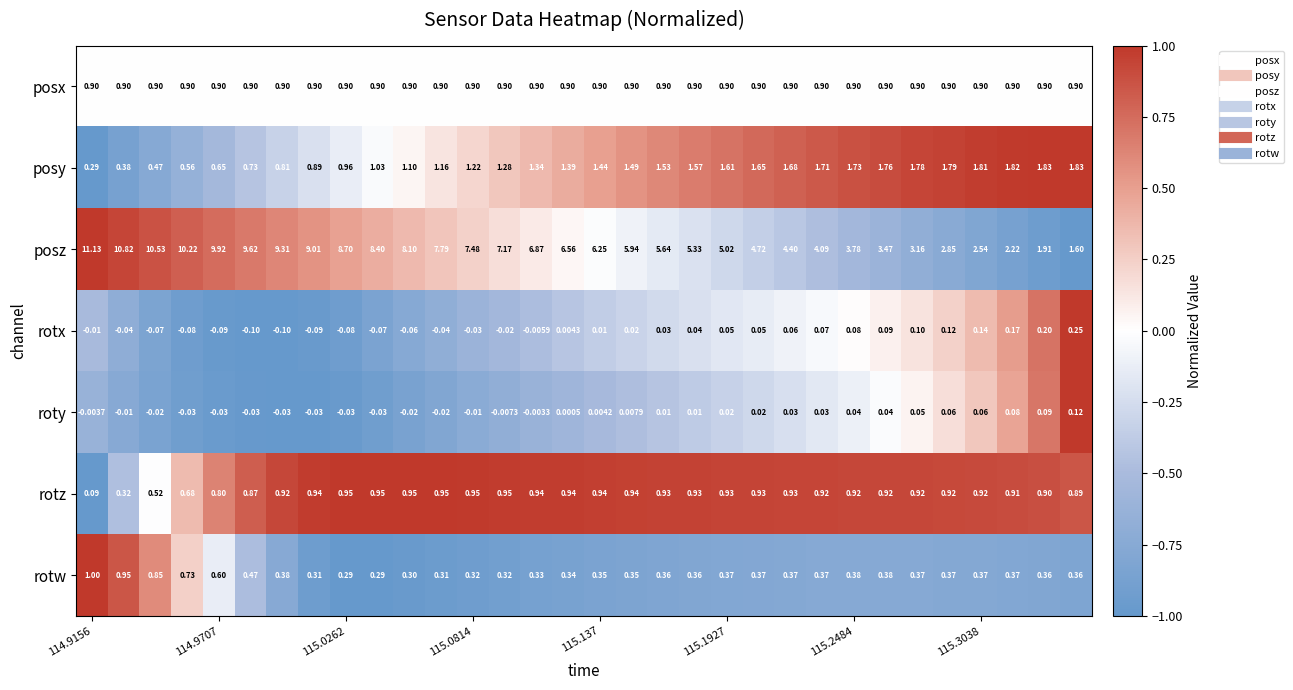

Which series has the largest total across all categories?

posz